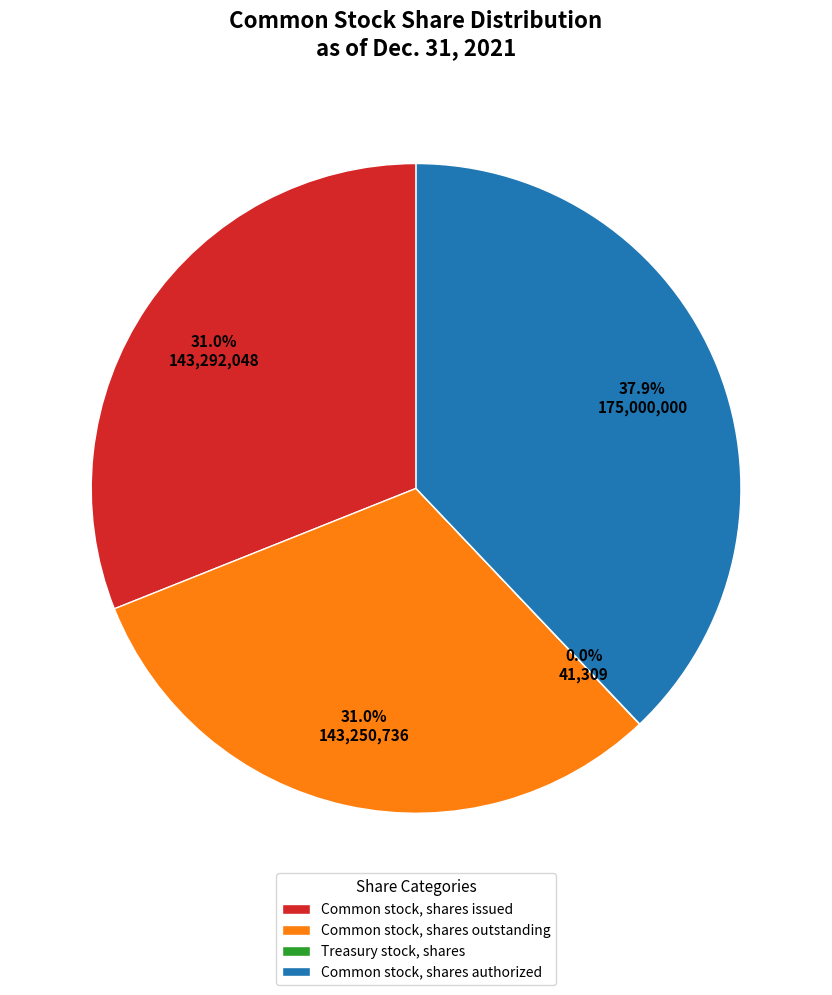

What percentage is the Common stock, shares authorized slice, to the nearest percent?

38%